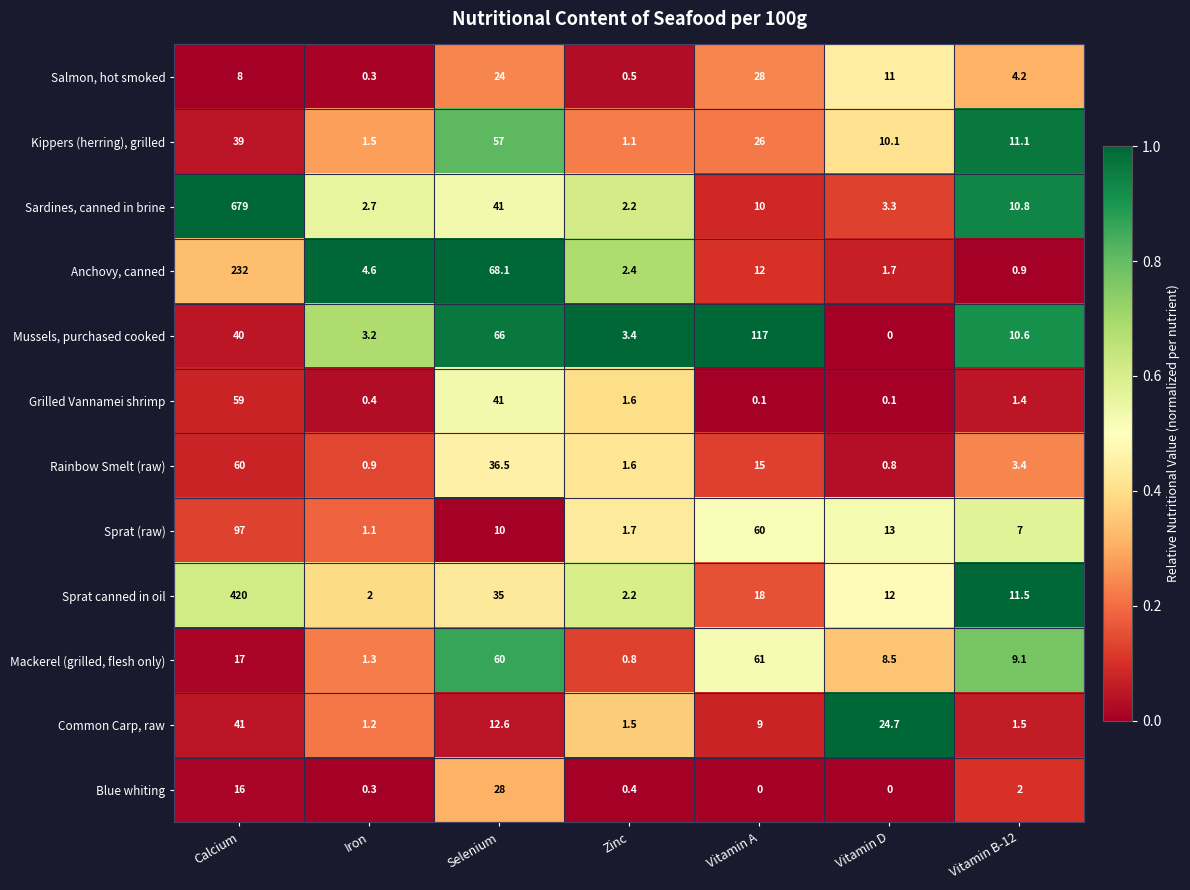

Is it true that Sprat canned in oil equals 18.0 at Vitamin A?

True